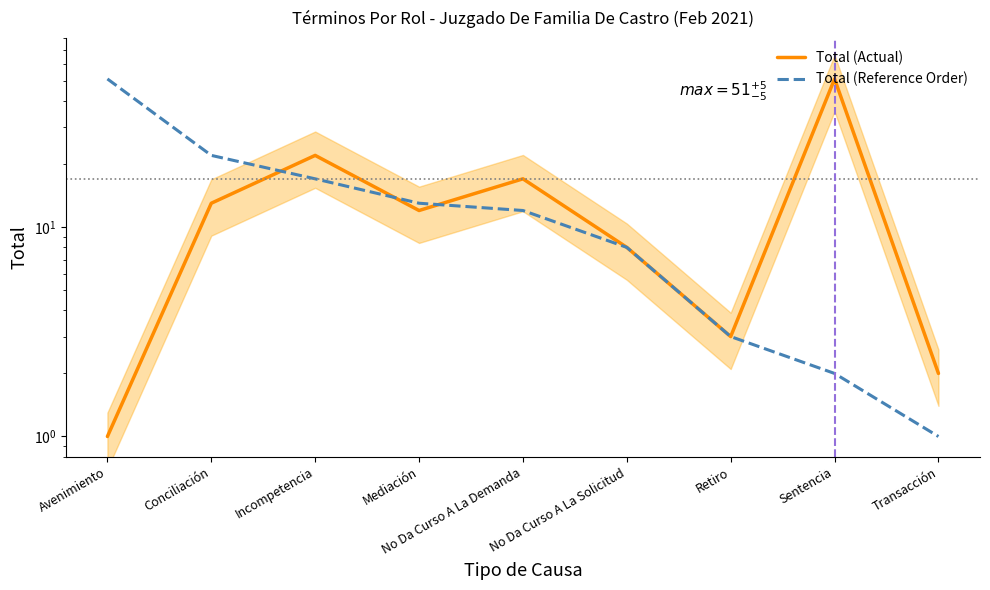

Which series has the largest total across all categories?

Total (Actual)